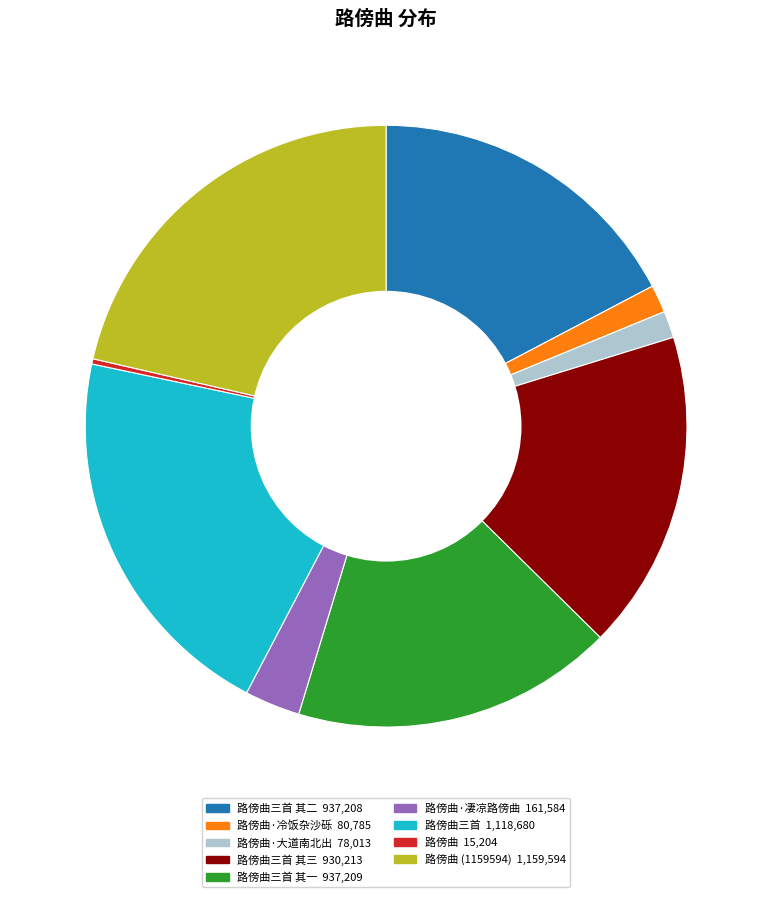

Does any single category account for the majority?

No